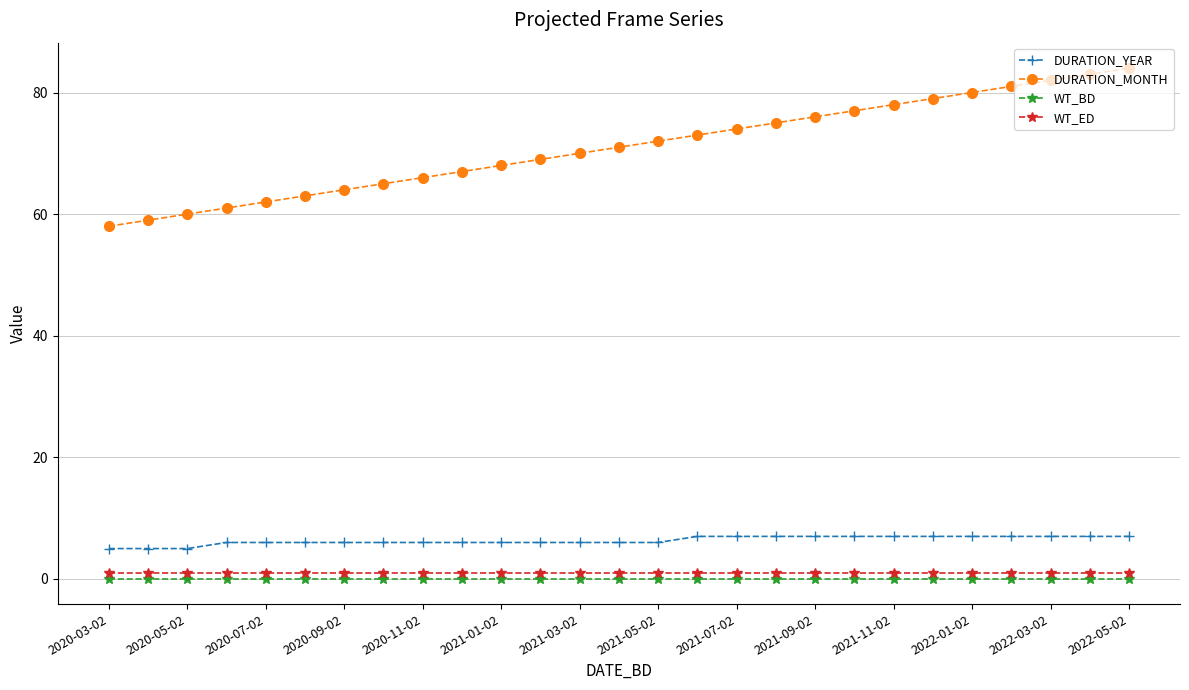

At how many categories does at least one series exceed 8?

27